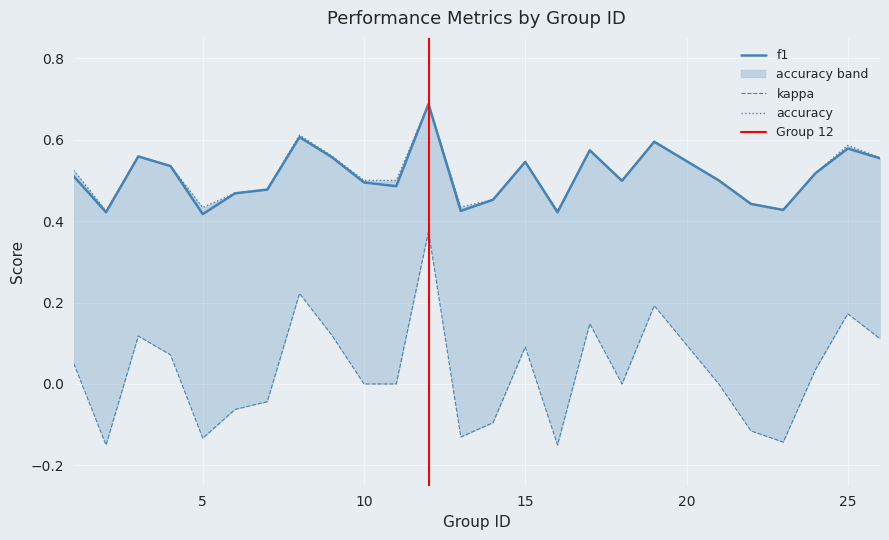

What is the minimum value shown in the chart?

-0.1